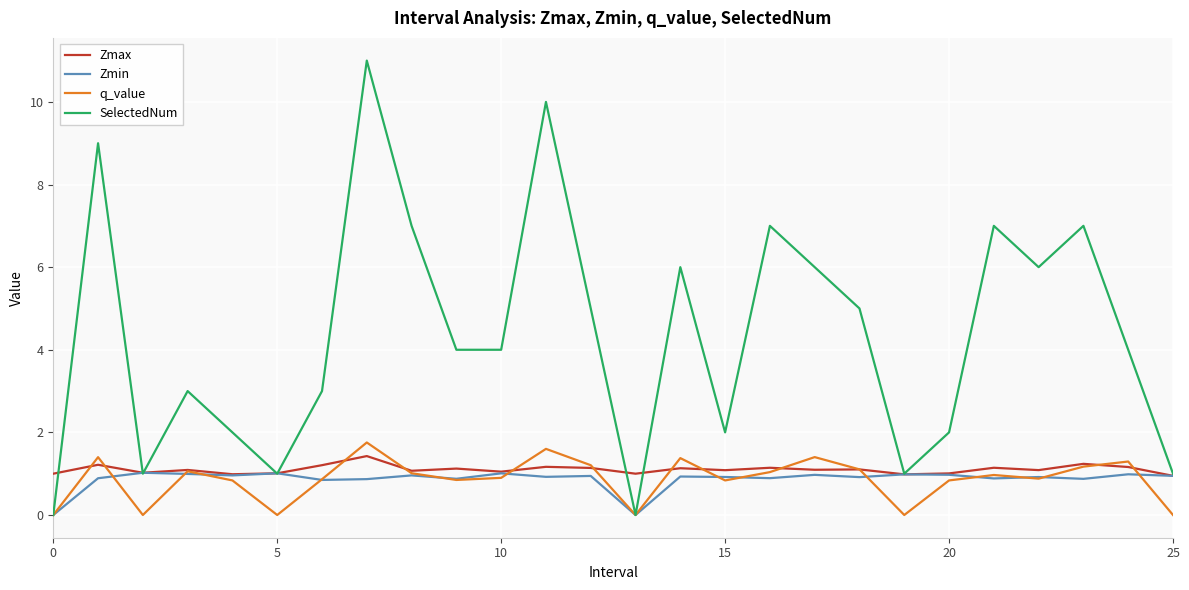

Which series has the largest total across all categories?

SelectedNum